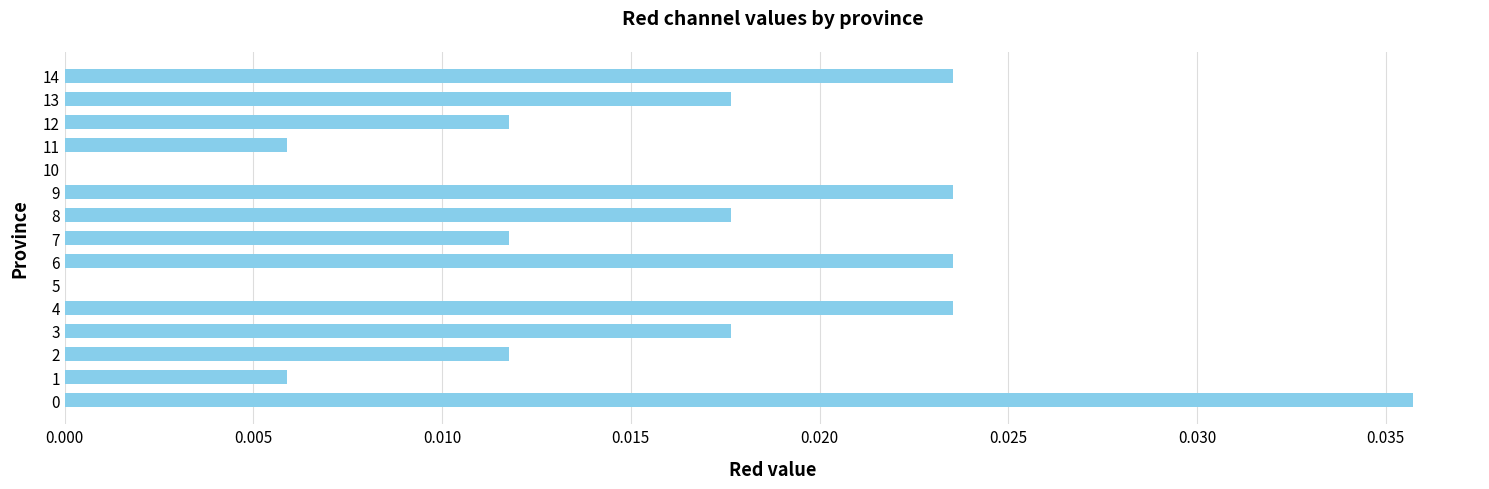

Is it true that the value at 11 is 0.0?

True